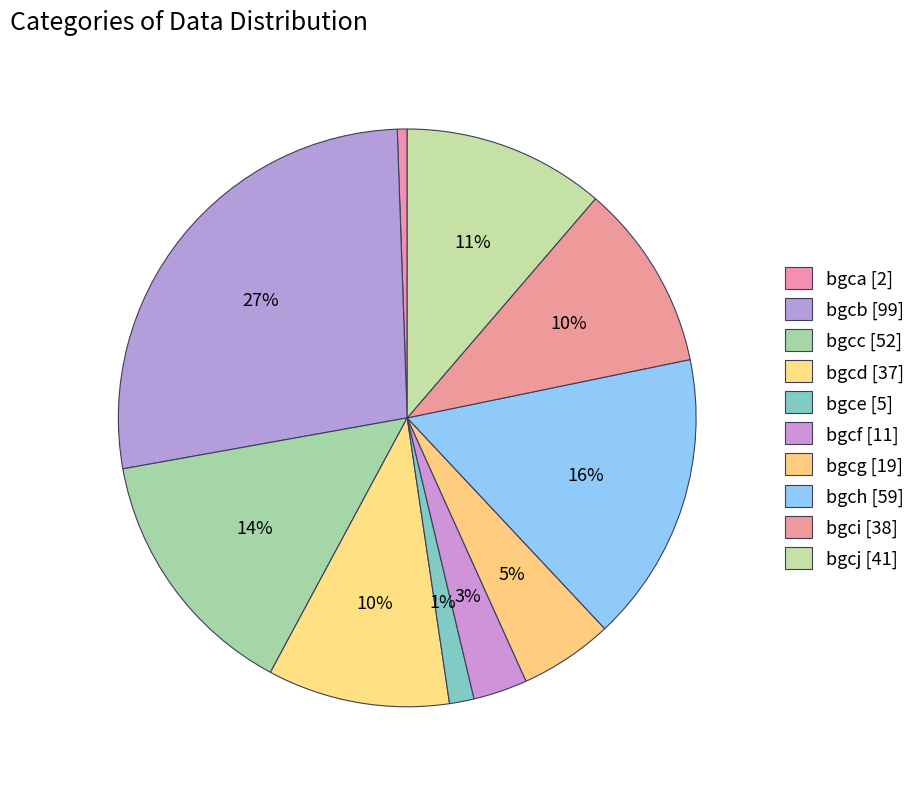

How many slices are in this pie chart?

10